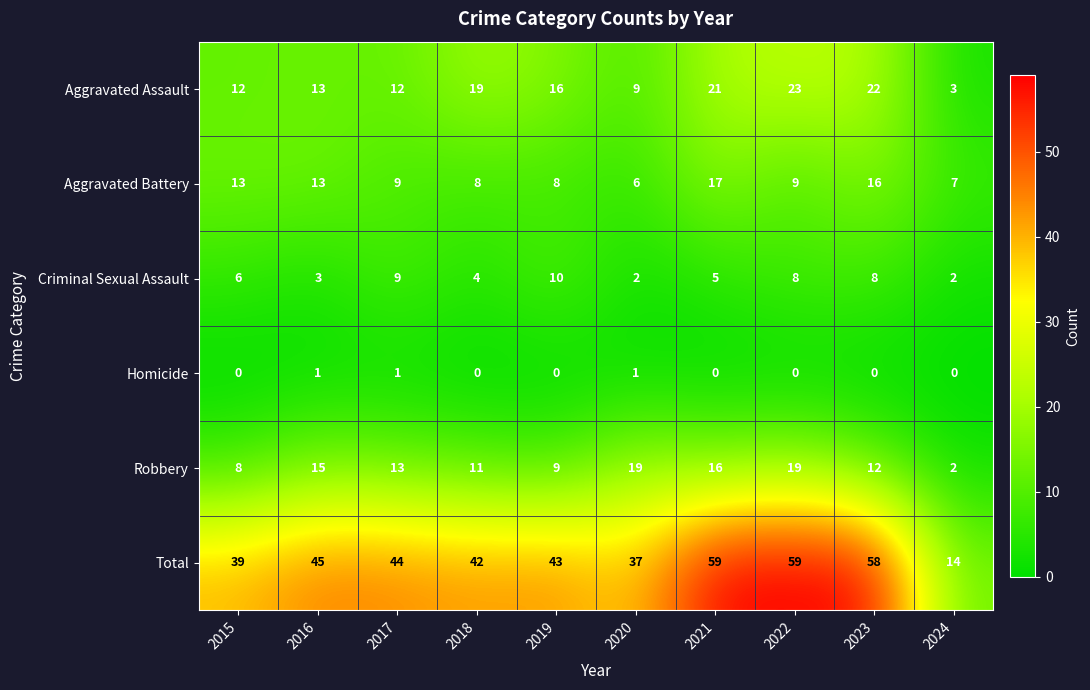

What is the lowest value of the Aggravated Assault series?

3